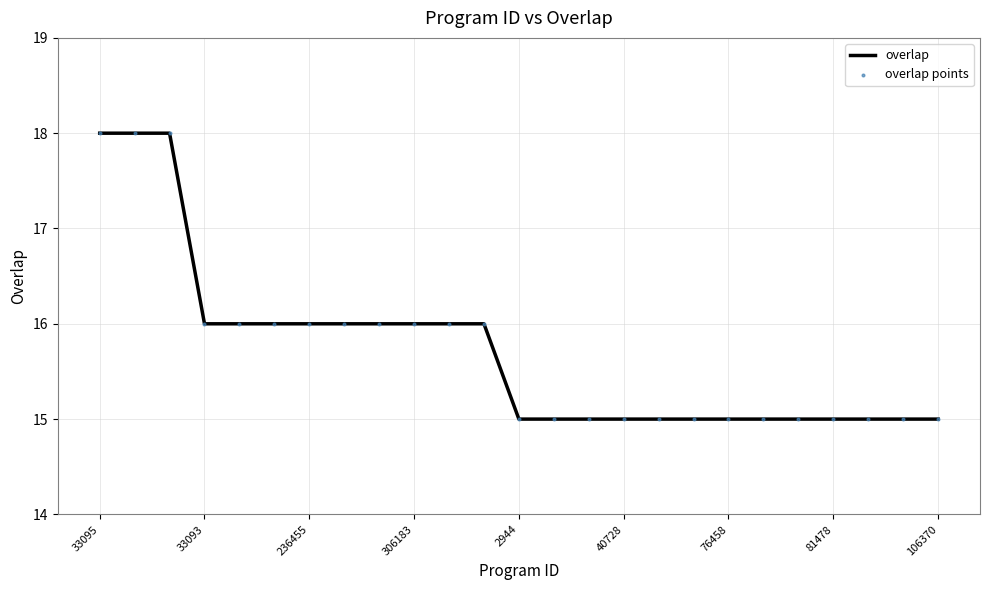

What is the minimum value shown in the chart?

15